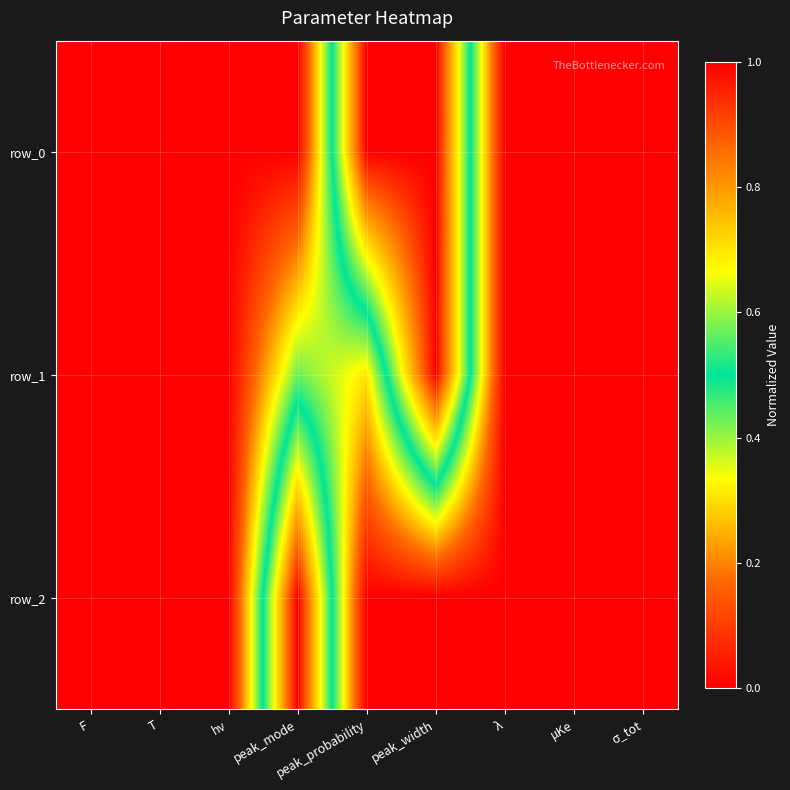

Where is row_0 nearest to the value 0?

F